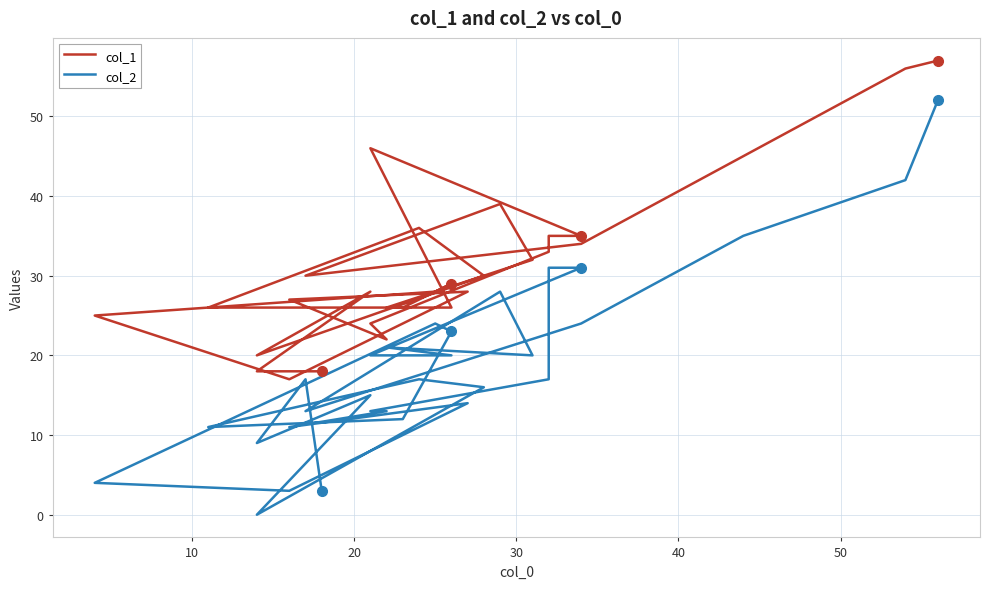

What is the value of the col_2 point at the 8th from the left?

11